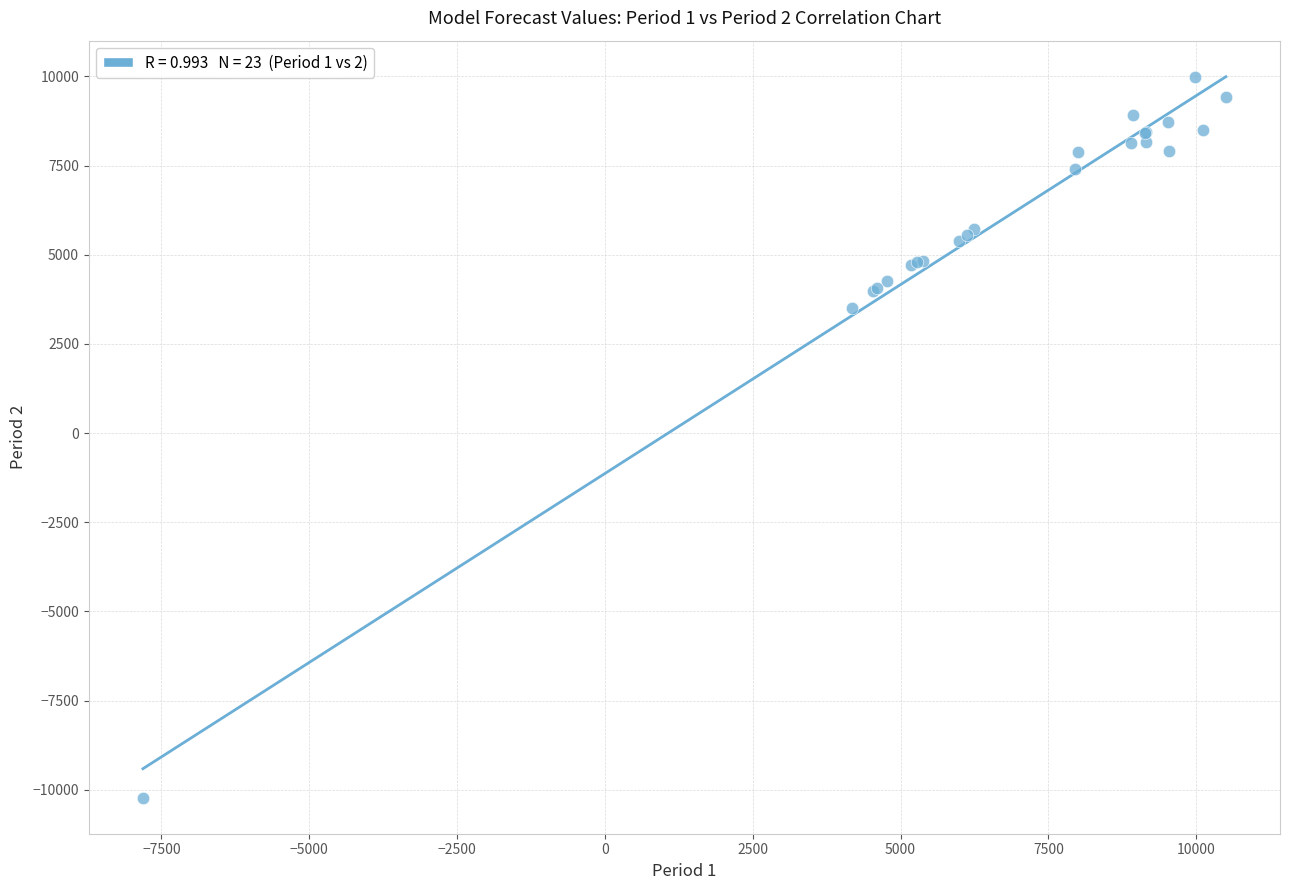

What Y value in the scatter plot is closest to -120?

3496.0